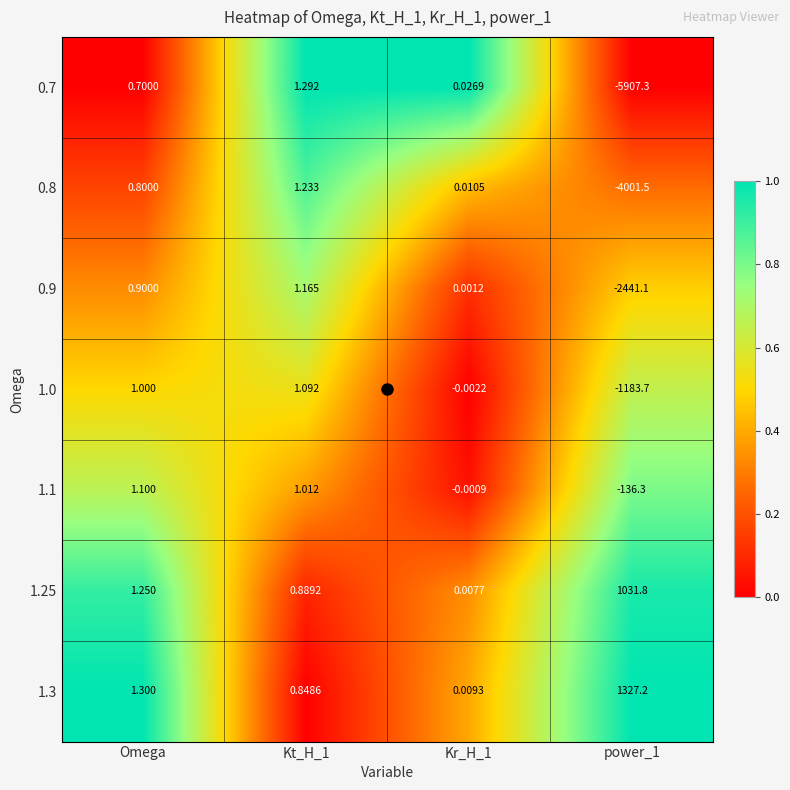

Is the value of 0.9 at power_1 greater than the value of 1.1 at Kr_H_1?

No